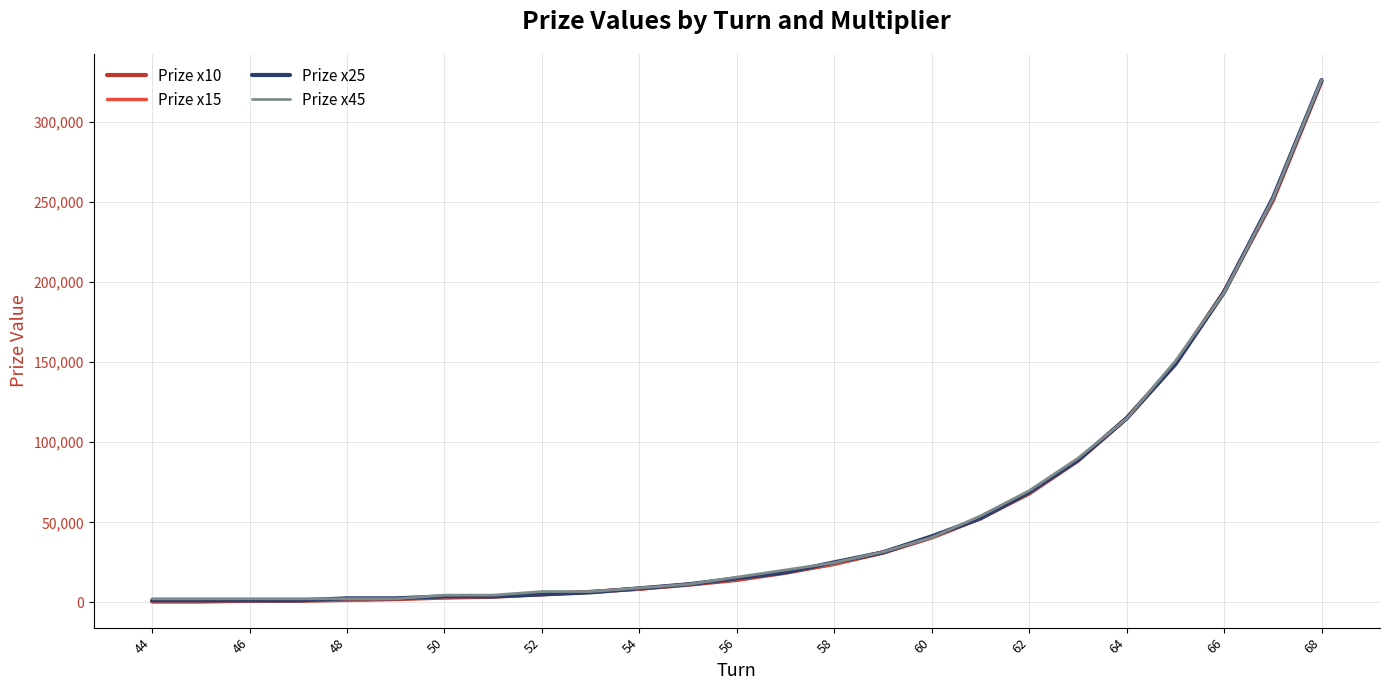

How many lines are shown in the chart?

4